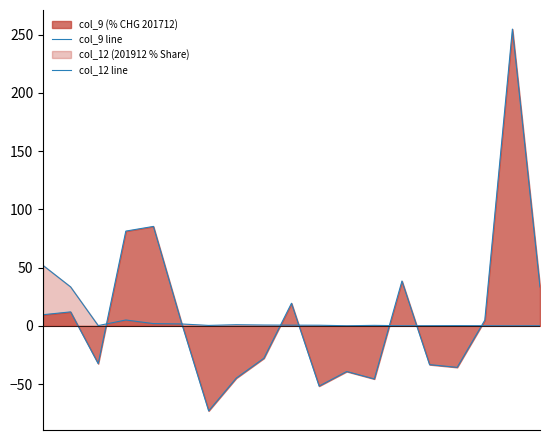

In col_12 line, how many points are higher than both neighbors (excluding endpoints)?

4